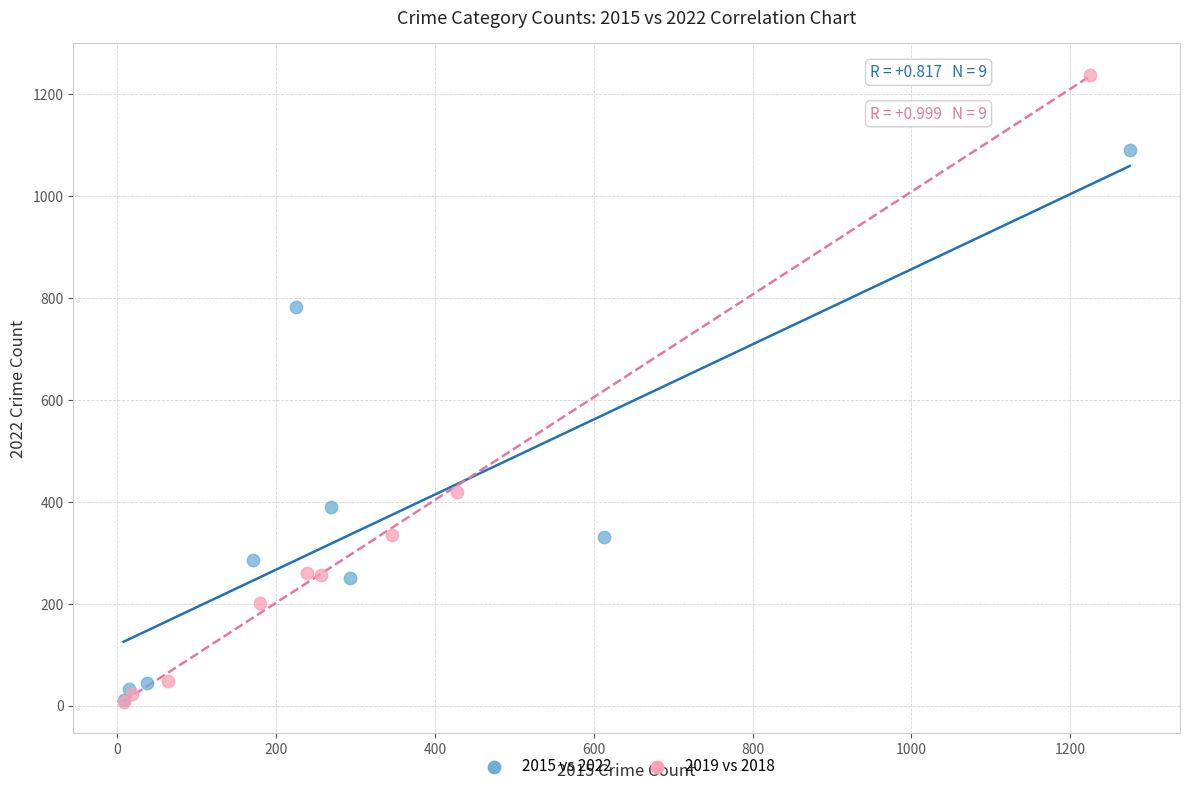

Which series contains the highest Y value?

2019 vs 2018